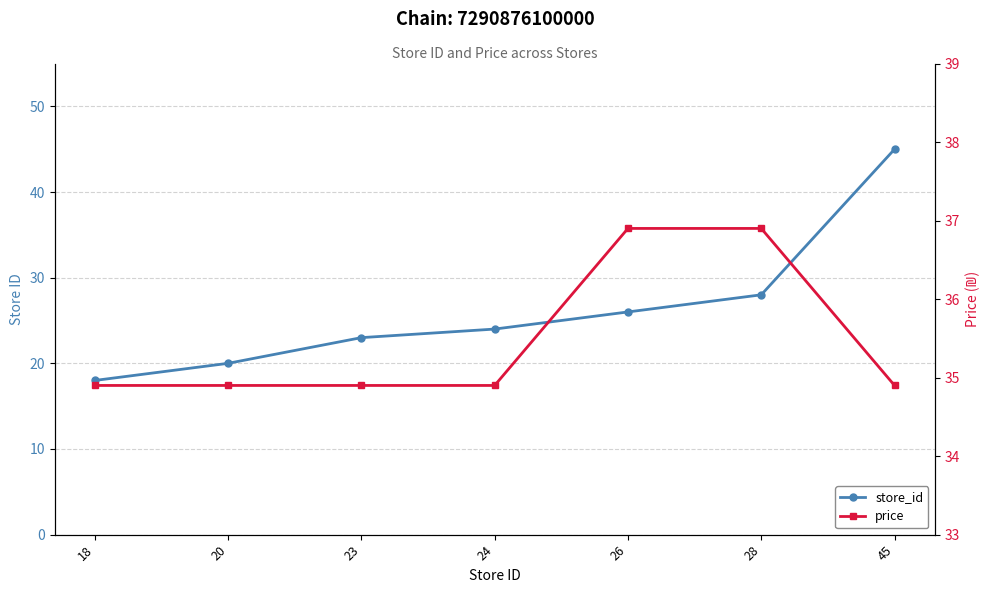

Rank the categories by store_id value from highest to lowest.

45, 28, 26, 24, 23, 20, 18